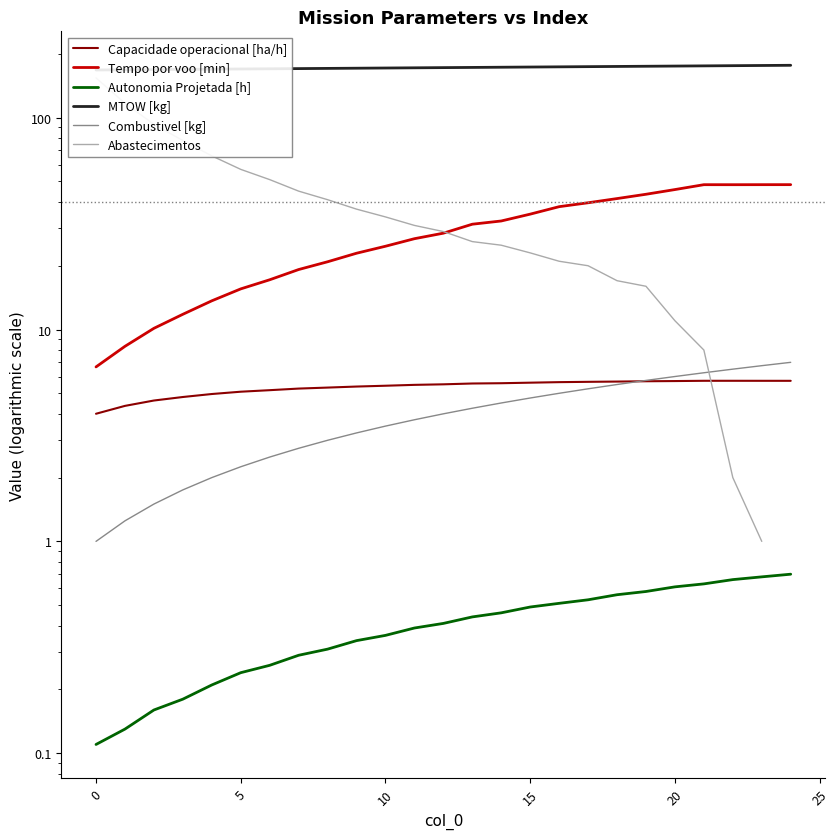

True or false: MTOW [kg] and Capacidade operacional [ha/h] cross at least once.

False